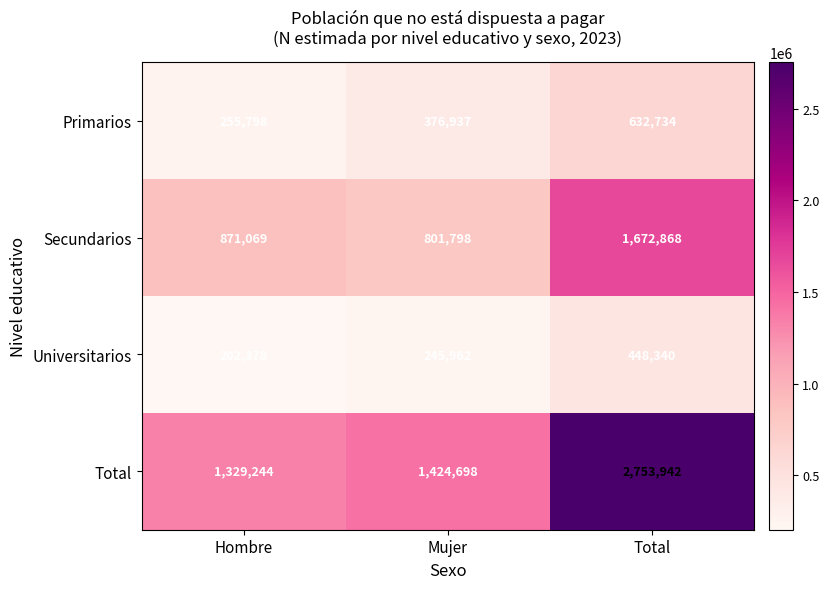

What value does the Universitarios series have at Mujer, to the nearest 10?

245960